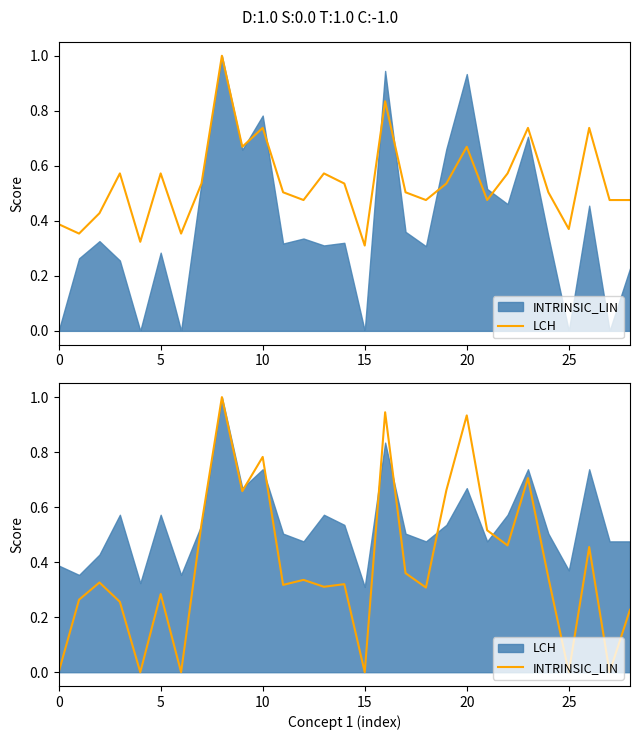

Does the chart display data point markers on the line(s)?

No